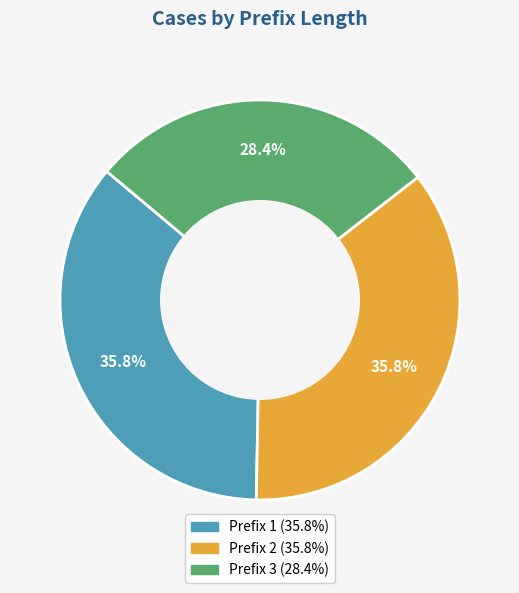

How much of the chart is everything except Prefix 2 (35.8%)?

64.2%